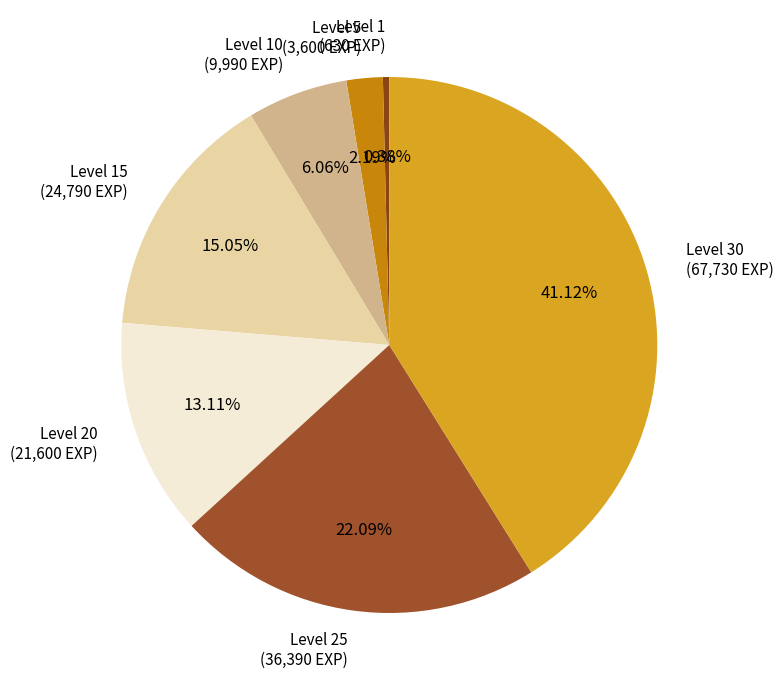

Combined, what portion of the pie is Level 10 and Level 5?

8.2%